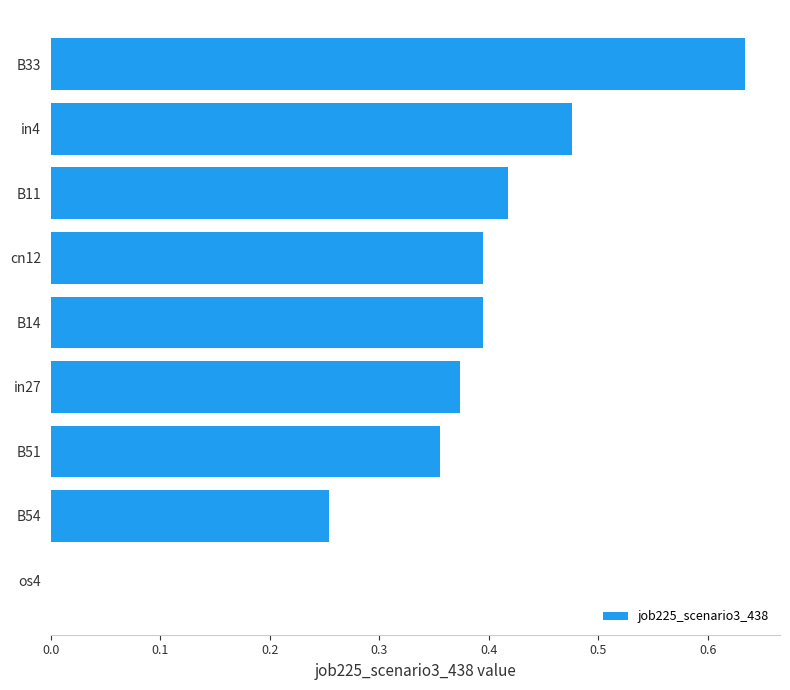

What is the change in value from B54 to in27?

+0.1